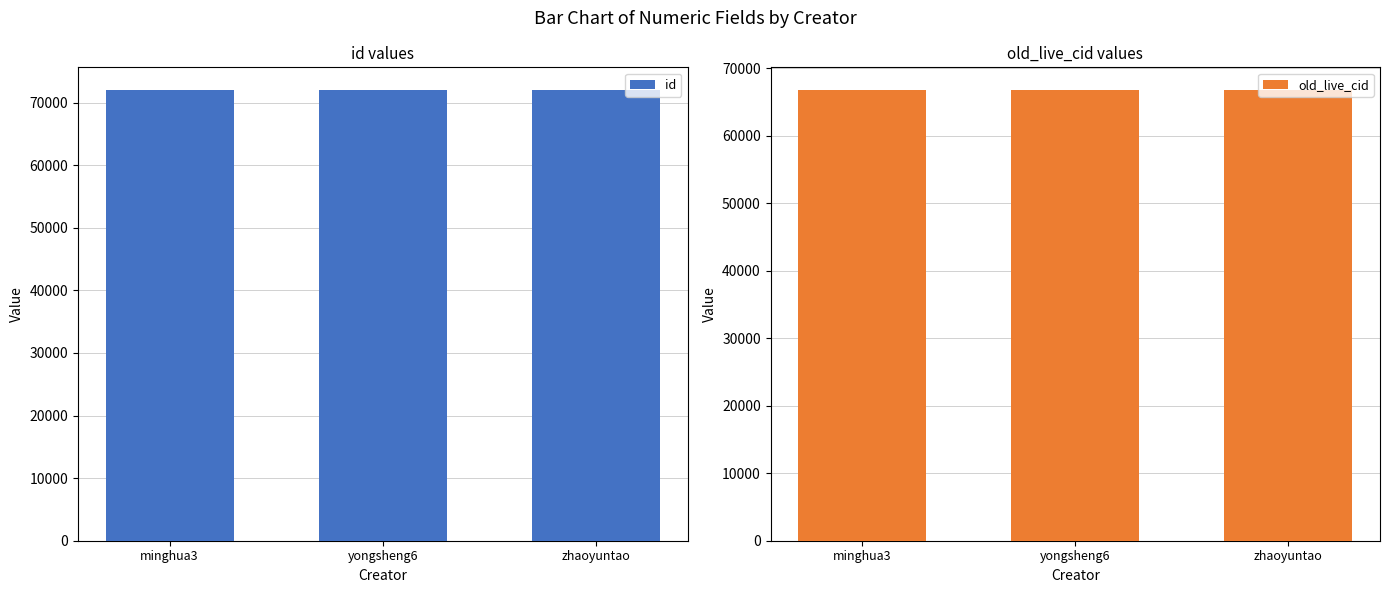

List the labels in order of id value, largest first.

zhaoyuntao, yongsheng6, minghua3